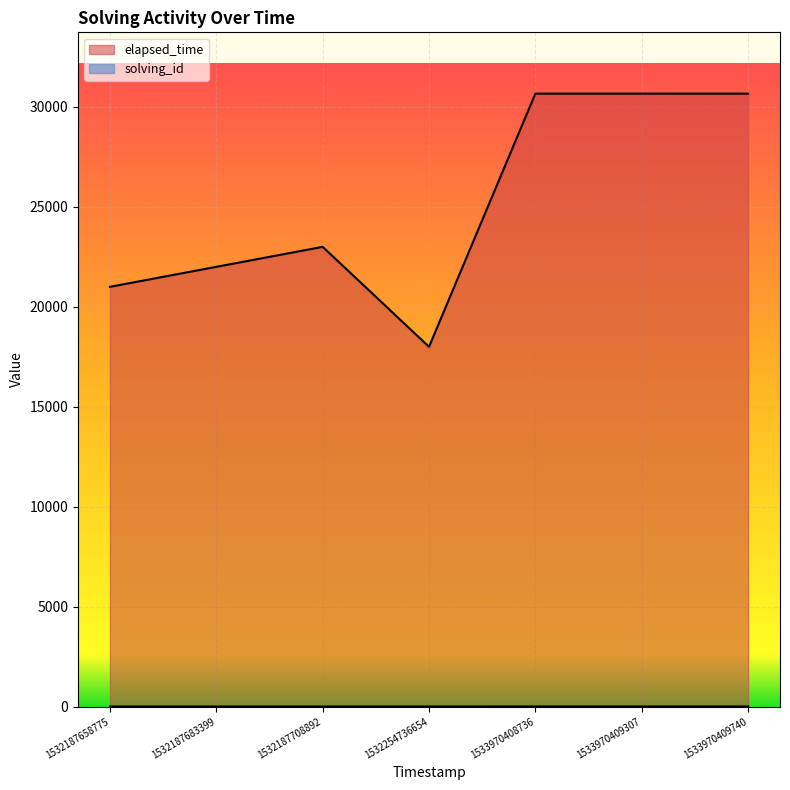

True or false: solving_id and elapsed_time cross at least once.

False